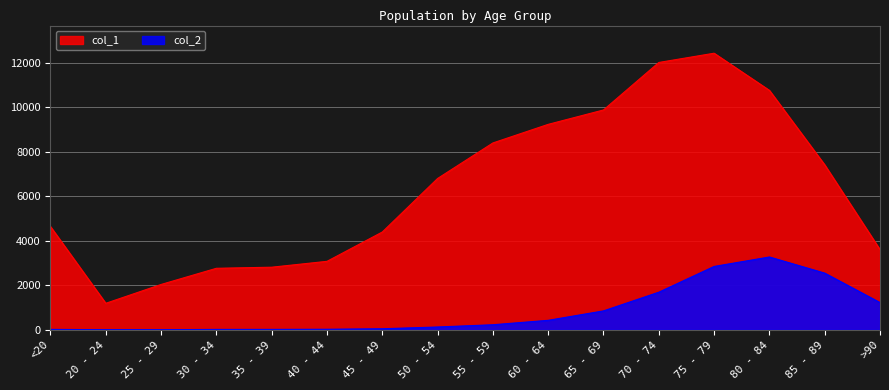

Which series changed the most between <20 and 35 - 39?

col_1